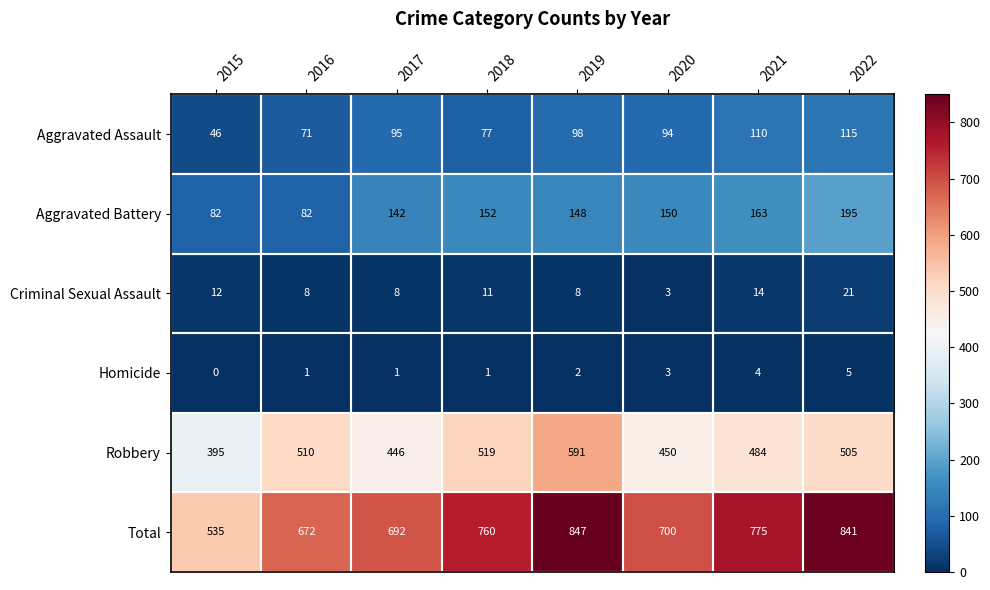

What is the average value of the Criminal Sexual Assault series?

11